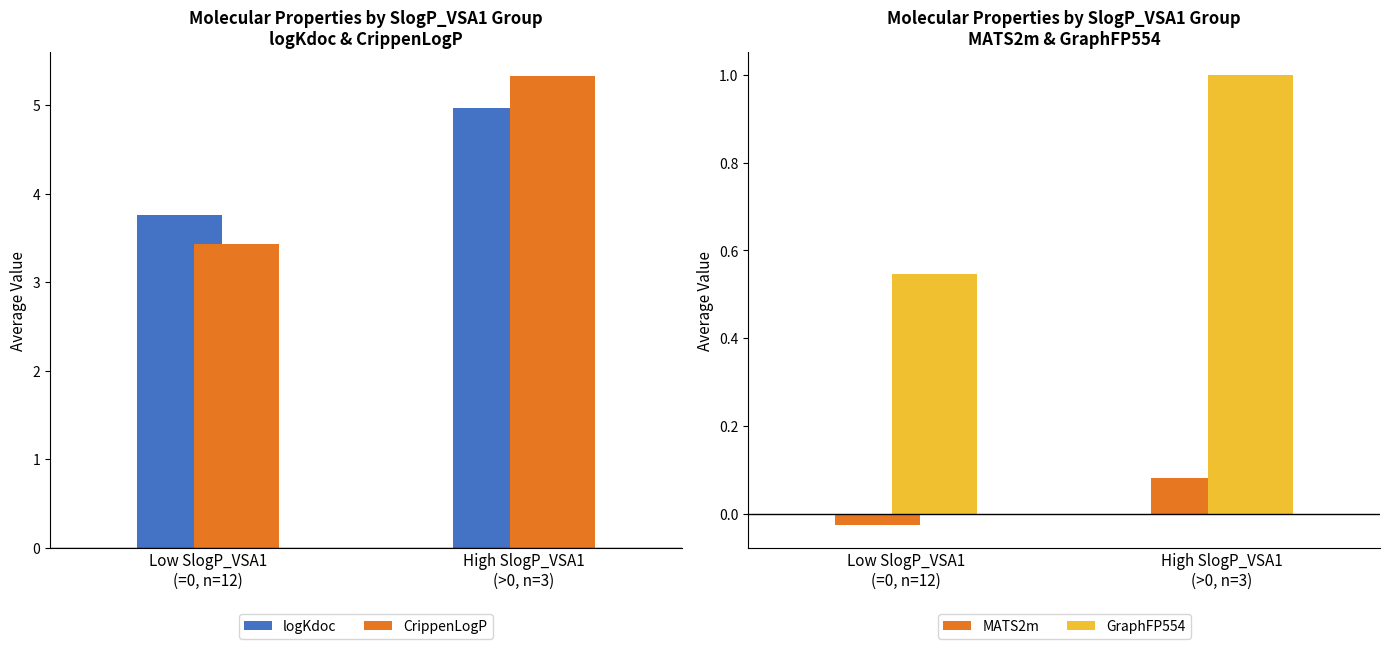

How many CrippenLogP values are between 3 and 5?

1